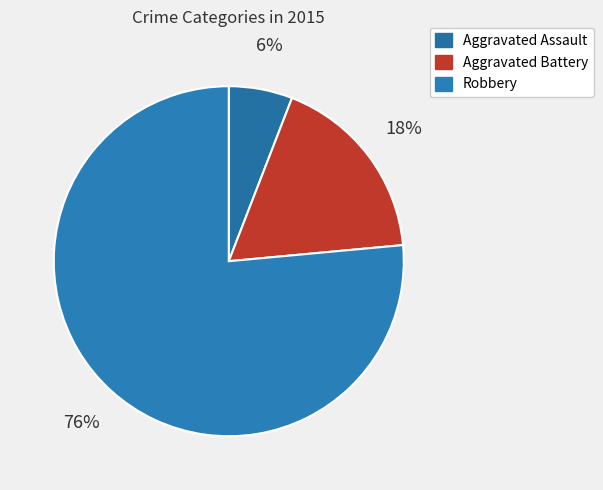

The Aggravated Assault slice represents 1% of the pie. True or false?

False